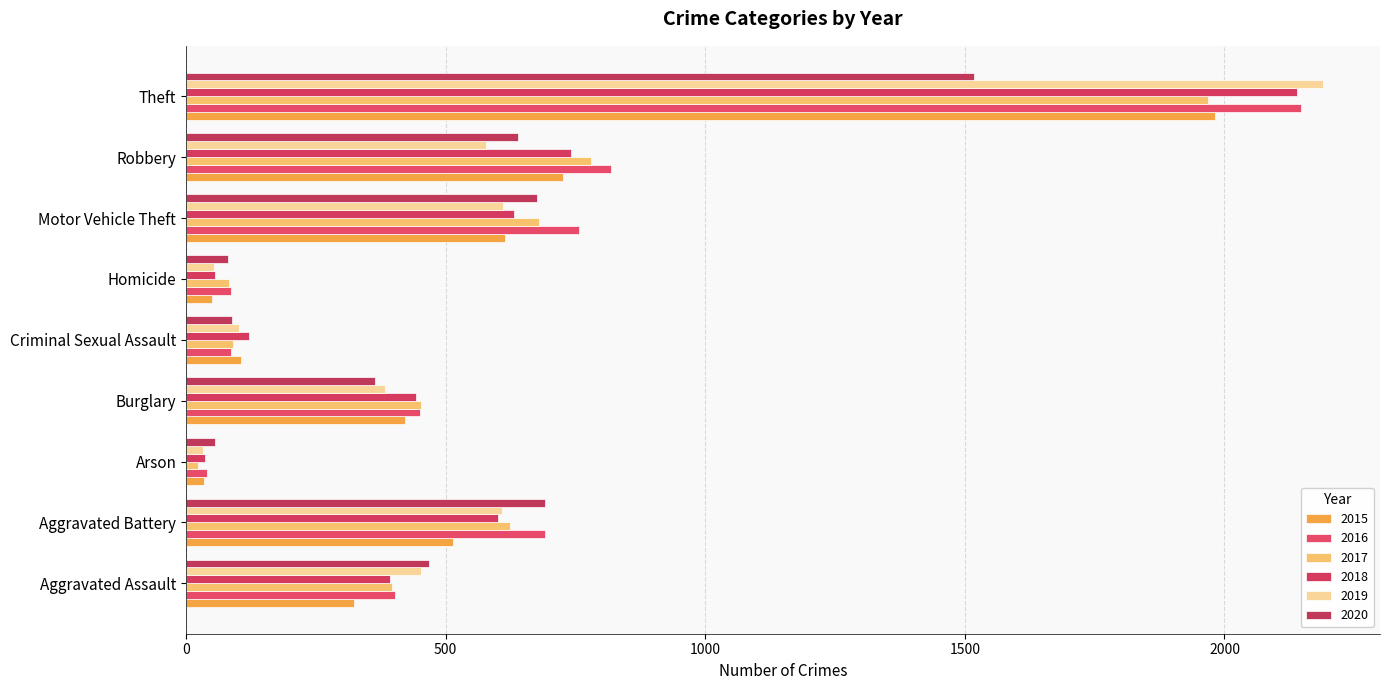

Which label corresponds to the smallest value in the chart?

Arson